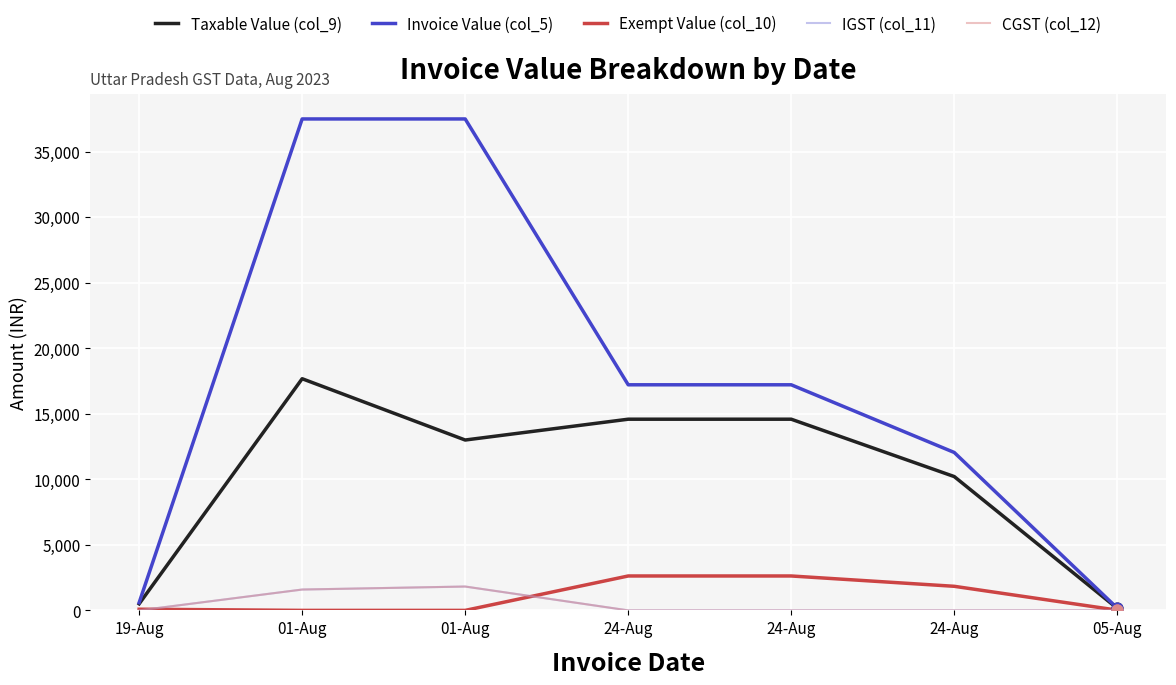

Is this an area chart (filled region under the line)?

No